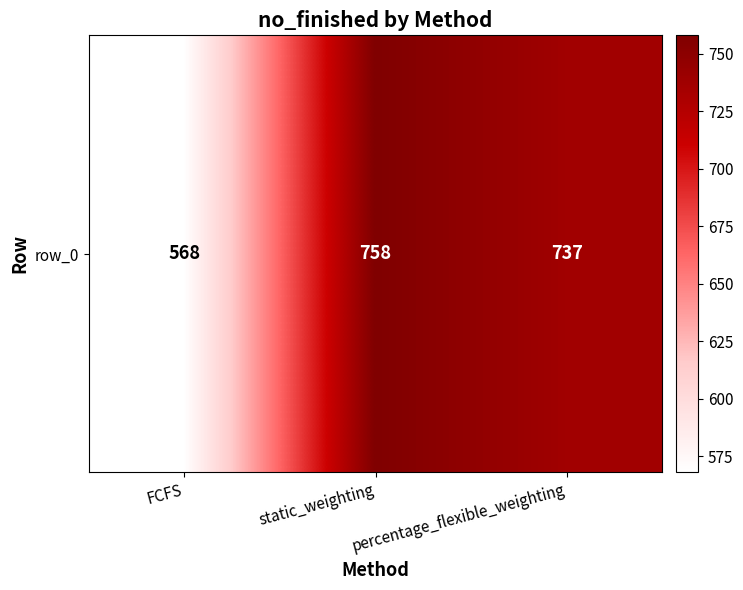

Reading left to right, list all the values displayed in this chart.

568	758	737